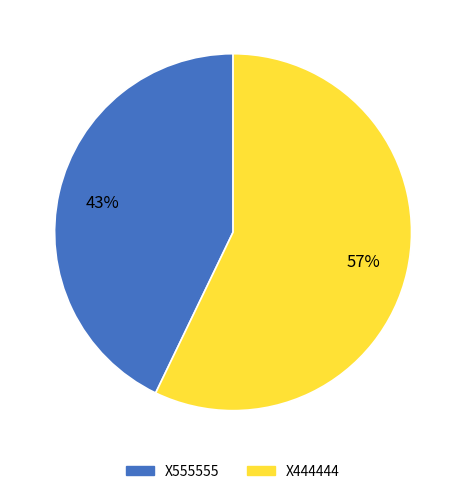

How many segments does this pie chart have?

2